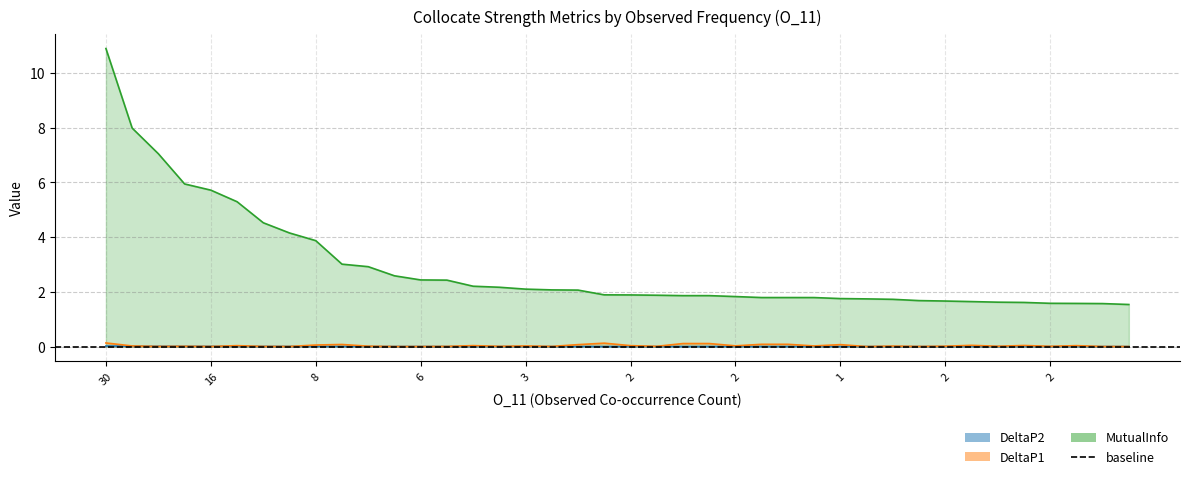

Reading right to left, list all the values displayed in this chart.

DeltaP2: 0.0	0.0	0.0	0.0	0.0	0.0	0.0	0.0	0.0	0.0	0.0	0.0	0.0	0.0	0.0	0.0	0.0	0.0	0.0	0.0	0.0	0.0	0.0	0.0	0.0	0.0	0.0	0.0	0.0	0.0	0.0	0.0	0.0	0.0	0.0	0.0	0.0	0.0	0.0	0.0
DeltaP1: 0.0	0.0	0.0	0.0	0.0	0.0	0.0	0.0	0.0	0.0	0.0	0.1	0.0	0.1	0.1	0.0	0.1	0.1	0.0	0.0	0.1	0.1	0.0	0.0	0.0	0.0	0.0	0.0	0.0	0.0	0.1	0.1	0.0	0.0	0.0	0.0	0.0	0.0	0.0	0.1
MutualInfo: 1.5	1.6	1.6	1.6	1.6	1.6	1.6	1.7	1.7	1.7	1.7	1.8	1.8	1.8	1.8	1.8	1.9	1.9	1.9	1.9	1.9	2.1	2.1	2.1	2.2	2.2	2.4	2.4	2.6	2.9	3.0	3.9	4.2	4.5	5.3	5.7	5.9	7.0	8.0	10.9